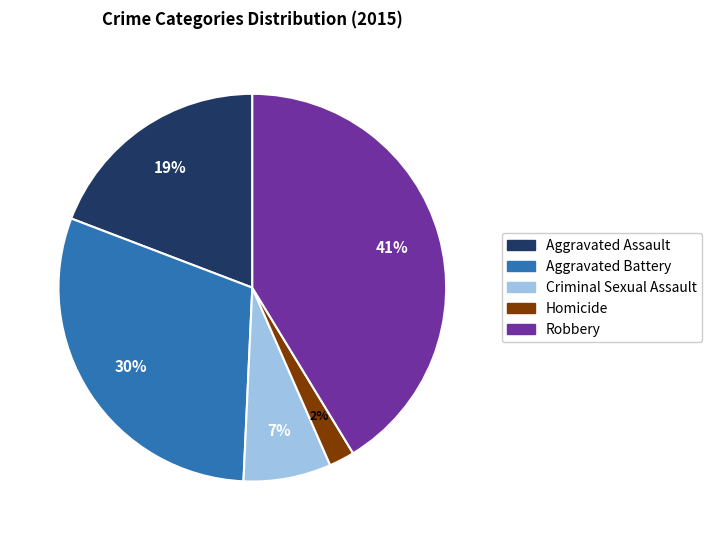

Is Aggravated Assault the majority of the pie?

No